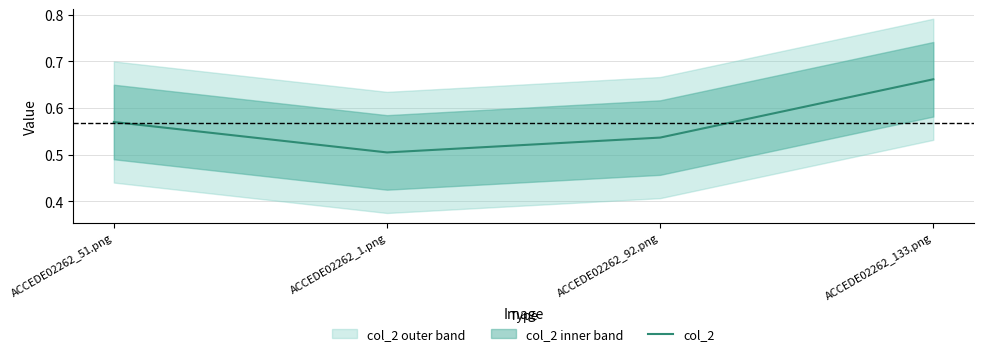

What is the label of the 1st point from the left?

ACCEDE02262_51.png